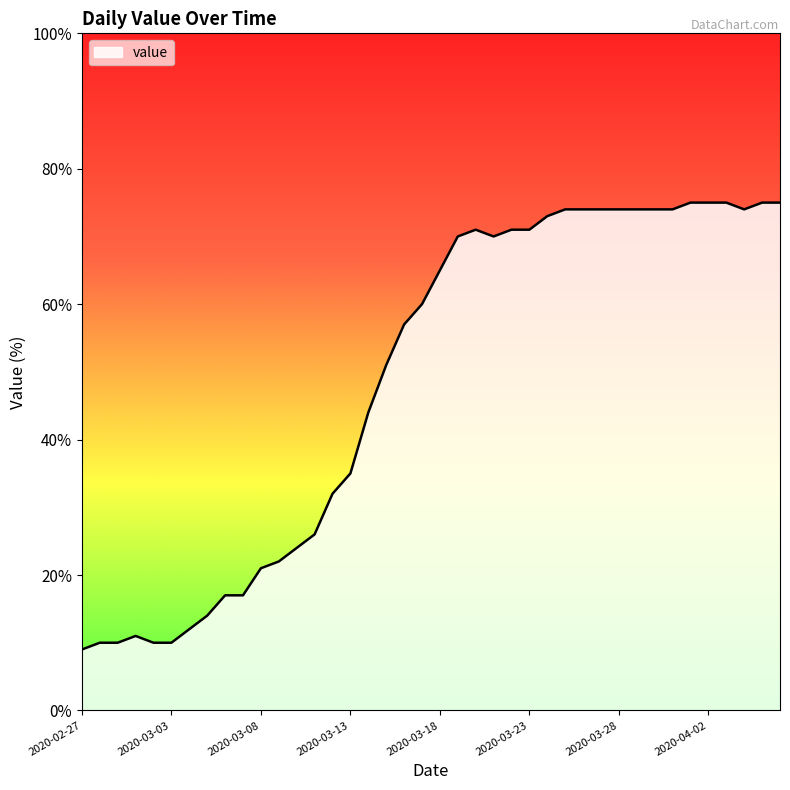

What is the difference between the maximum and minimum values?

66